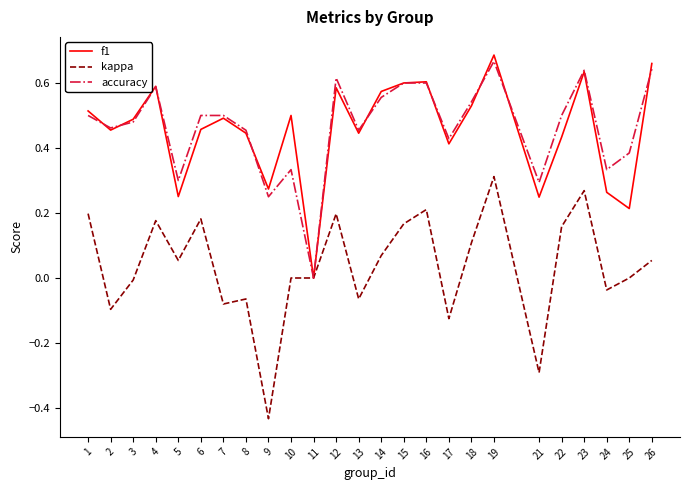

Which category has the lowest value in the f1 series?

11